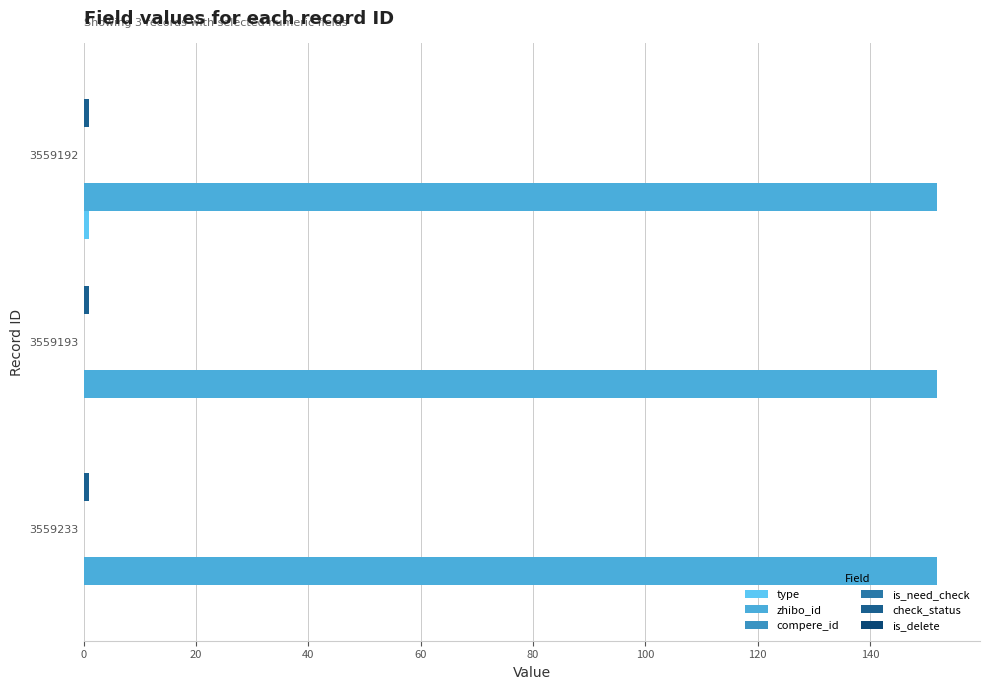

Is the value of check_status at 40 greater than the value of is_need_check at 0?

No